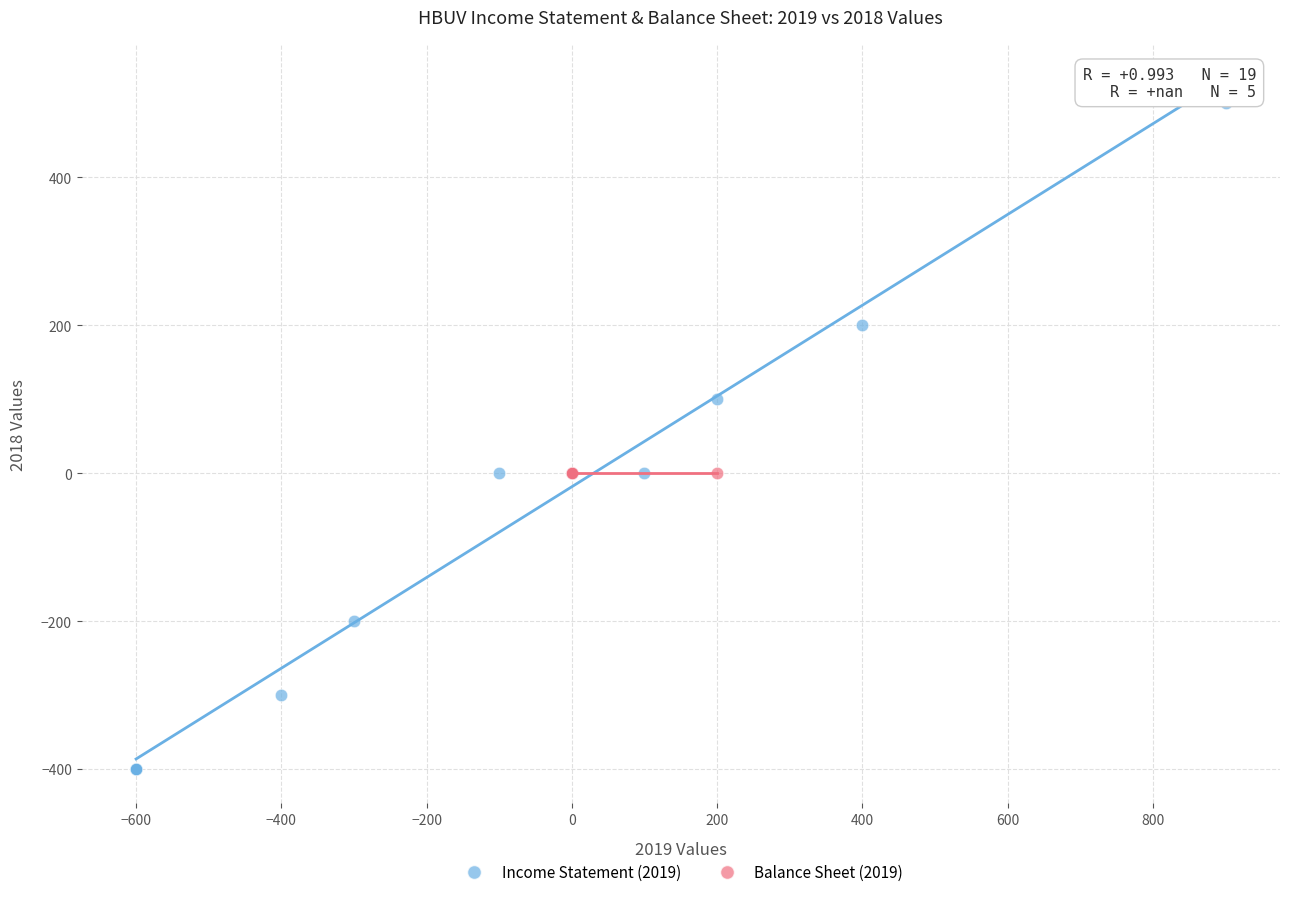

Which series contains the highest Y value?

Income Statement (2019)